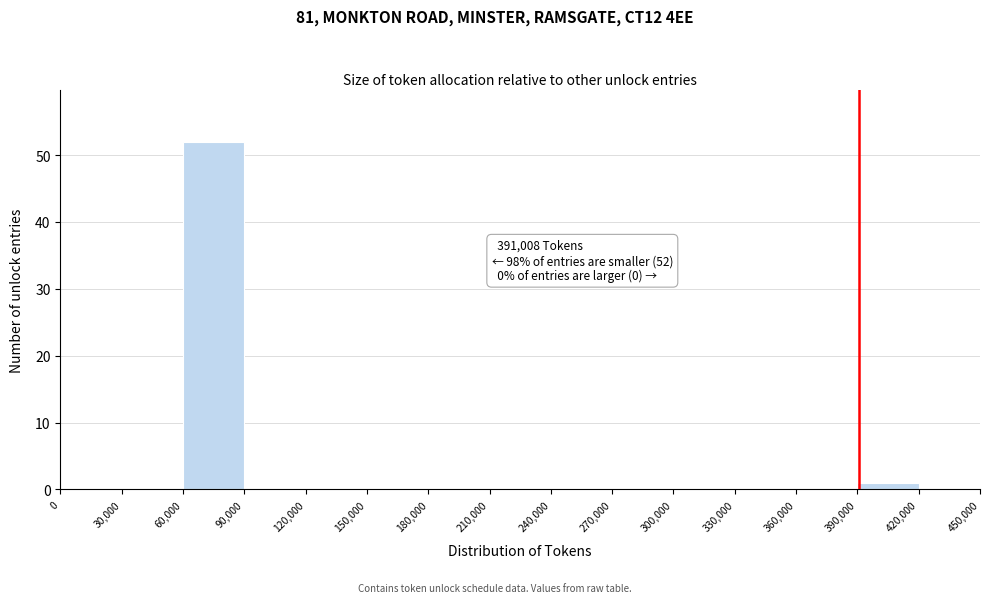

Which range on the x-axis has the tallest bar?

60,000 to 90,000